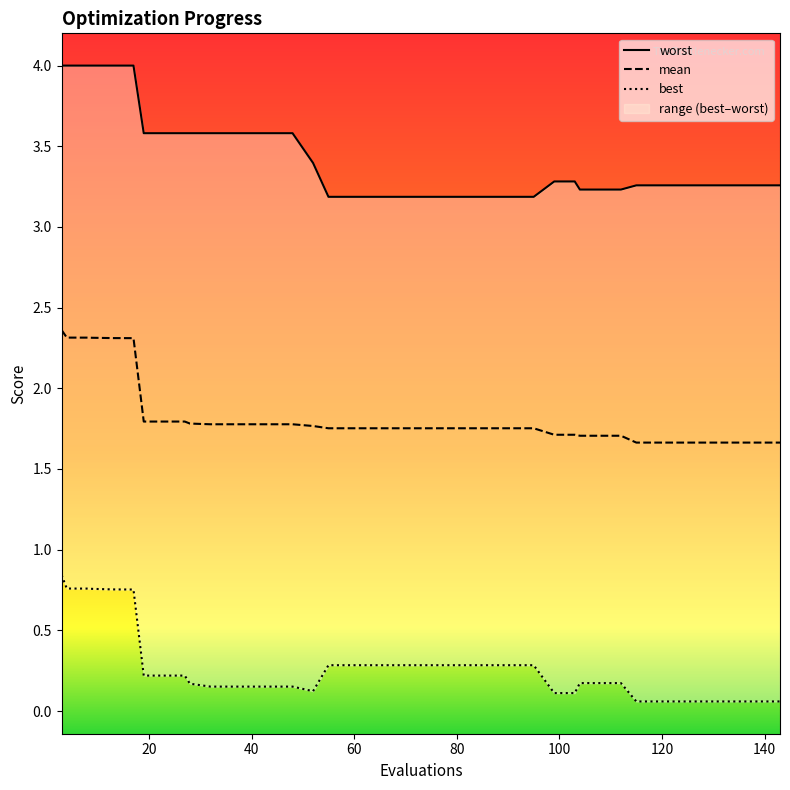

Reading left to right, what are all the values shown in this chart?

mean: 3=2.4	4=2.3	8=2.3	9=2.3	13=2.3	17=2.3	19=1.8	23=1.8	27=1.8	28=1.8	32=1.8	36=1.8	40=1.8	44=1.8	48=1.8	52=1.8	55=1.8	59=1.8	63=1.8	67=1.8	71=1.8	75=1.8	79=1.8	83=1.8	87=1.8	91=1.8	95=1.8	99=1.7	103=1.7	104=1.7	108=1.7	112=1.7	115=1.7	119=1.7	123=1.7	127=1.7	131=1.7	135=1.7	139=1.7	143=1.7
best: 3=0.8	4=0.8	8=0.8	9=0.8	13=0.8	17=0.8	19=0.2	23=0.2	27=0.2	28=0.2	32=0.2	36=0.2	40=0.2	44=0.2	48=0.2	52=0.1	55=0.3	59=0.3	63=0.3	67=0.3	71=0.3	75=0.3	79=0.3	83=0.3	87=0.3	91=0.3	95=0.3	99=0.1	103=0.1	104=0.2	108=0.2	112=0.2	115=0.1	119=0.1	123=0.1	127=0.1	131=0.1	135=0.1	139=0.1	143=0.1
worst: 3=4.0	4=4.0	8=4.0	9=4.0	13=4.0	17=4.0	19=3.6	23=3.6	27=3.6	28=3.6	32=3.6	36=3.6	40=3.6	44=3.6	48=3.6	52=3.4	55=3.2	59=3.2	63=3.2	67=3.2	71=3.2	75=3.2	79=3.2	83=3.2	87=3.2	91=3.2	95=3.2	99=3.3	103=3.3	104=3.2	108=3.2	112=3.2	115=3.3	119=3.3	123=3.3	127=3.3	131=3.3	135=3.3	139=3.3	143=3.3